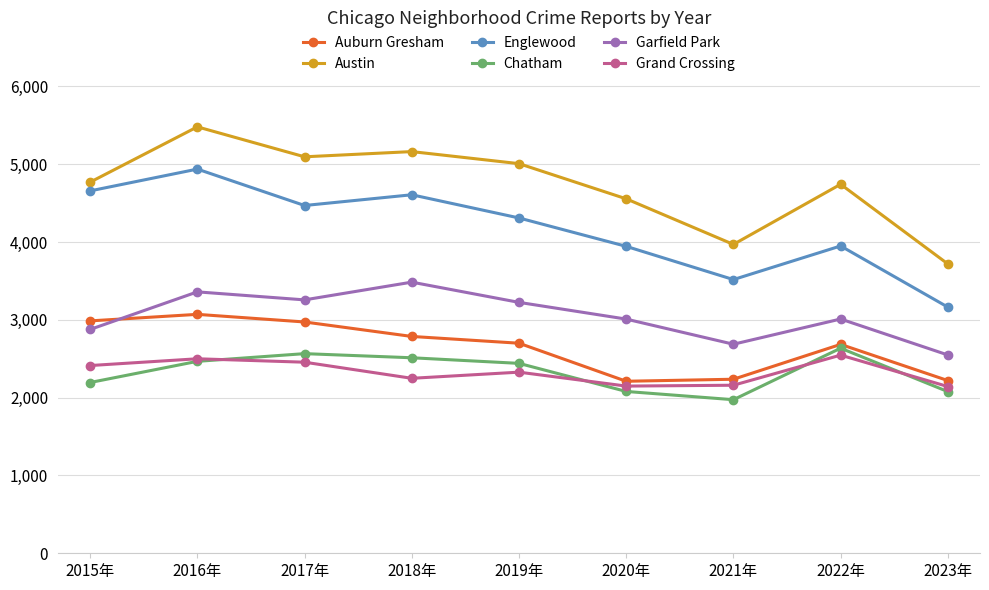

True or false: Chatham has more than 1 interior local peaks.

True